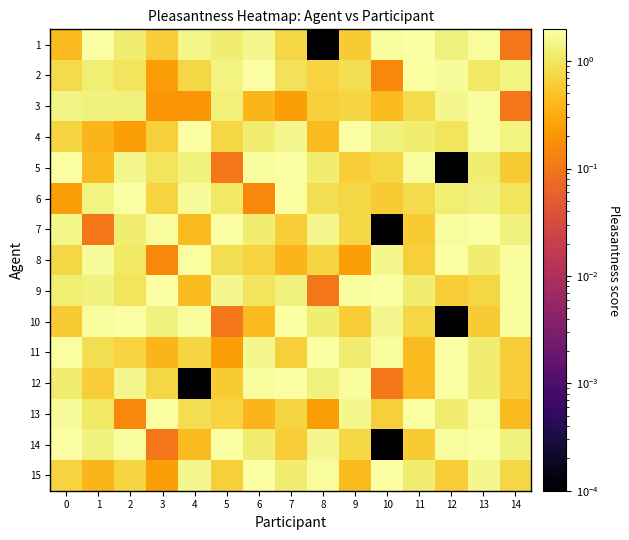

Reading right to left, list all the values displayed in this chart.

1: 14=0.1	13=1.8	12=1.3	11=2.0	10=1.8	9=0.6	8=0.0	7=0.7	6=1.5	5=1.2	4=1.5	3=0.6	2=1.2	1=2.0	0=0.4
2: 14=1.3	13=1.0	12=1.8	11=1.9	10=0.1	9=0.9	8=0.7	7=0.9	6=1.9	5=1.4	4=0.7	3=0.2	2=1.0	1=1.2	0=0.8
3: 14=0.1	13=1.8	12=1.5	11=0.8	10=0.4	9=0.7	8=0.6	7=0.2	6=0.4	5=1.3	4=0.2	3=0.2	2=1.3	1=1.3	0=1.4
4: 14=1.3	13=1.8	12=1.0	11=1.2	10=1.3	9=2.0	8=0.4	7=1.5	6=1.2	5=0.7	4=1.9	3=0.6	2=0.2	1=0.4	0=0.7
5: 14=0.6	13=1.2	12=0.0	11=1.8	10=0.7	9=0.6	8=1.2	7=2.0	6=1.8	5=0.1	4=1.3	3=1.0	2=1.5	1=0.4	0=2.0
6: 14=1.0	13=1.3	12=1.2	11=0.8	10=0.6	9=0.7	8=0.9	7=1.9	6=0.1	5=1.0	4=1.8	3=0.7	2=1.9	1=1.4	0=0.2
7: 14=1.3	13=2.0	12=1.8	11=0.6	10=0.0	9=0.7	8=1.5	7=0.6	6=1.2	5=2.0	4=0.4	3=1.8	2=1.2	1=0.1	0=1.5
8: 14=1.8	13=1.2	12=1.9	11=0.6	10=1.5	9=0.2	8=0.7	7=0.4	6=0.7	5=0.9	4=1.9	3=0.1	2=1.0	1=1.8	0=0.7
9: 14=1.8	13=0.7	12=0.6	11=1.2	10=2.0	9=1.8	8=0.1	7=1.3	6=1.0	5=1.5	4=0.4	3=2.0	2=1.0	1=1.3	0=1.2
10: 14=1.8	13=0.6	12=0.0	11=0.7	10=1.5	9=0.6	8=1.2	7=2.0	6=0.4	5=0.1	4=1.8	3=1.3	2=2.0	1=1.8	0=0.6
11: 14=0.6	13=1.2	12=2.0	11=0.4	10=1.8	9=1.2	8=1.9	7=0.6	6=1.5	5=0.2	4=0.7	3=0.4	2=0.7	1=0.9	0=1.9
12: 14=0.6	13=1.2	12=2.0	11=0.4	10=0.1	9=1.8	8=1.3	7=2.0	6=1.8	5=0.6	4=0.0	3=0.7	2=1.5	1=0.6	0=1.2
13: 14=0.4	13=1.8	12=1.2	11=1.9	10=0.6	9=1.5	8=0.2	7=0.7	6=0.4	5=0.7	4=0.9	3=1.9	2=0.1	1=1.0	0=1.8
14: 14=1.3	13=2.0	12=1.8	11=0.6	10=0.0	9=0.7	8=1.5	7=0.6	6=1.2	5=2.0	4=0.4	3=0.1	2=1.8	1=1.3	0=2.0
15: 14=0.7	13=1.5	12=0.6	11=1.2	10=2.0	9=0.4	8=1.8	7=1.2	6=1.9	5=0.6	4=1.5	3=0.2	2=0.7	1=0.4	0=0.7